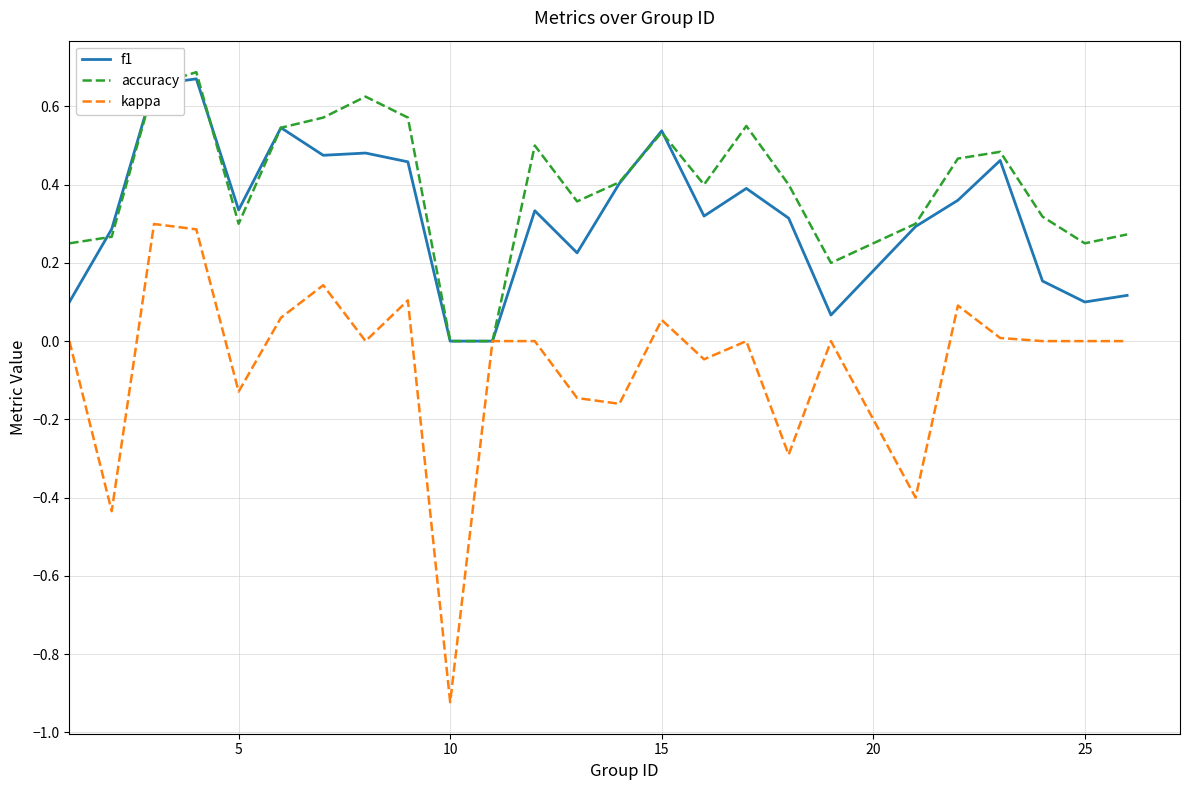

Rank the series by their average value, from lowest to highest.

kappa, f1, accuracy